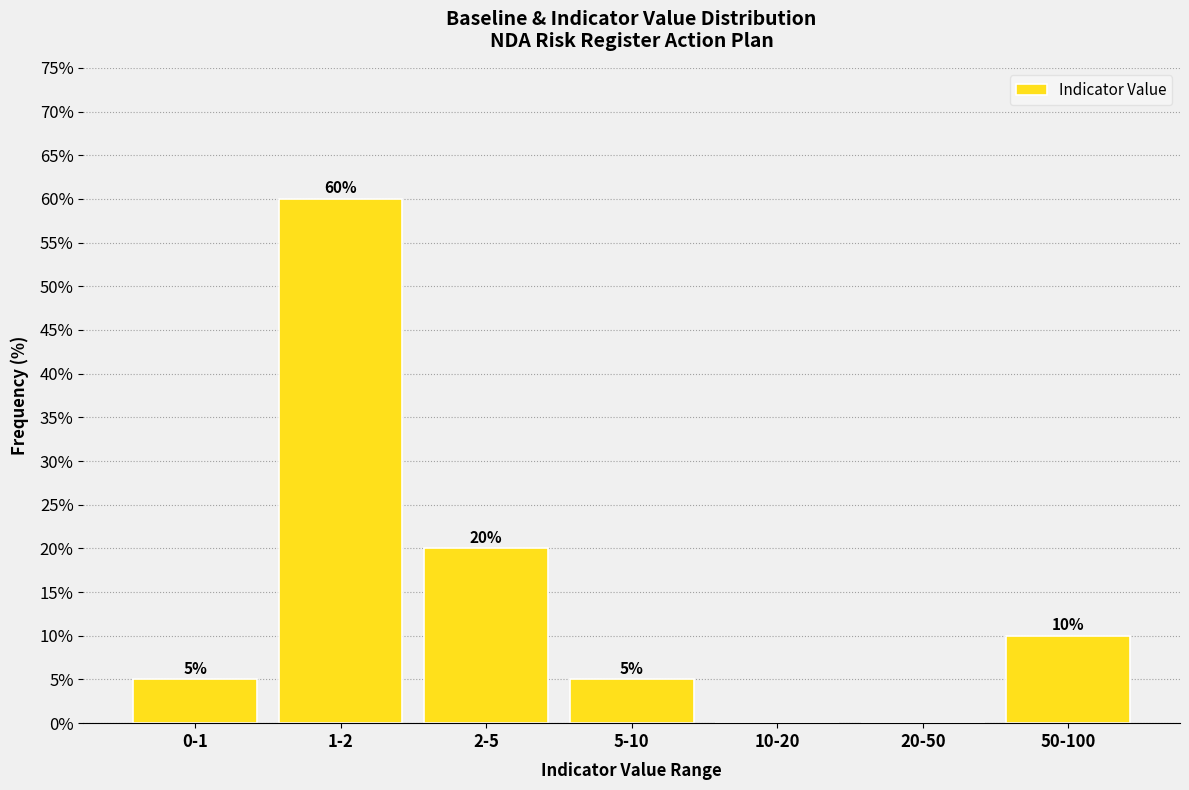

Reading left to right, extract all data points from this chart.

0-1=5	1-2=60	2-5=20	5-10=5	10-20=0	20-50=0	50-100=10